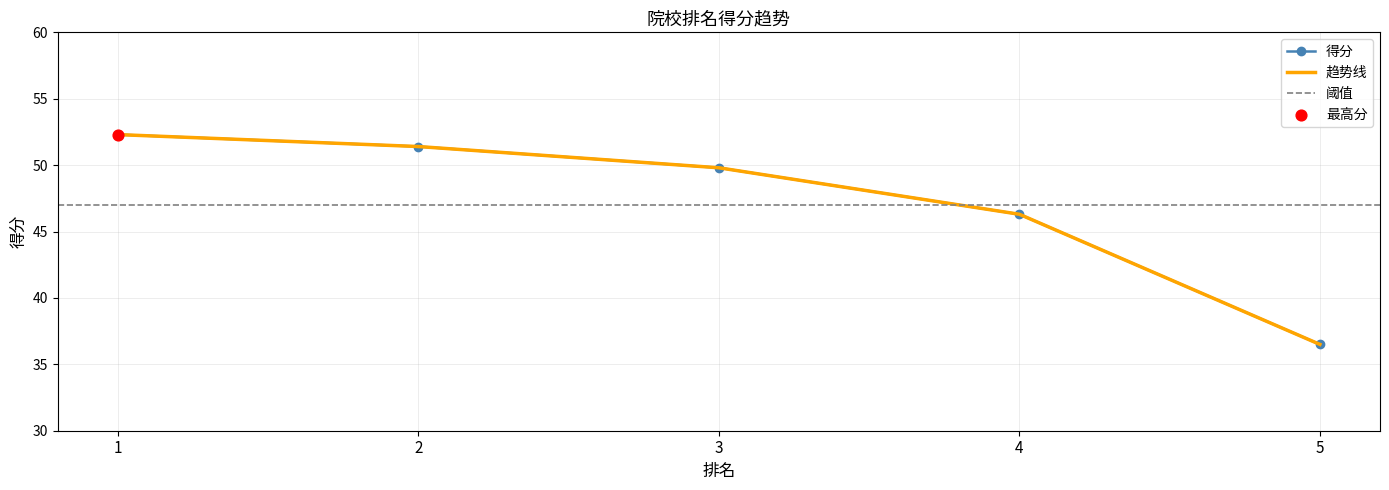

What is the ratio of the value at 4 to the value at 3?

0.9